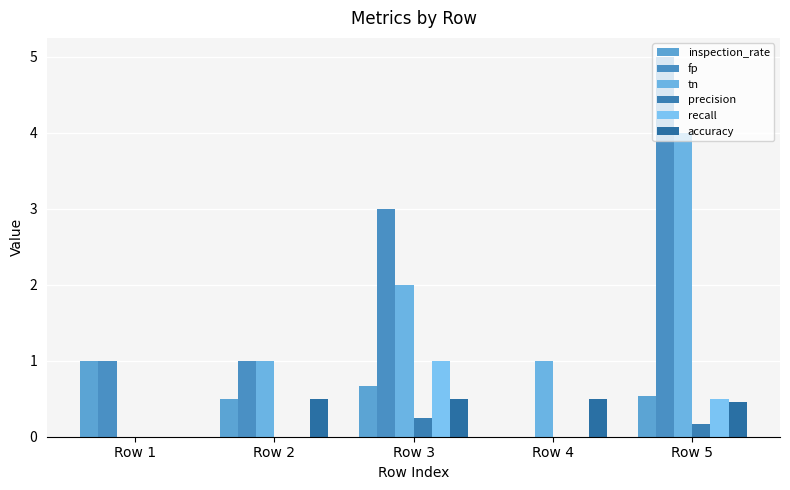

Are the bars grouped side by side (vs. stacked)?

Yes